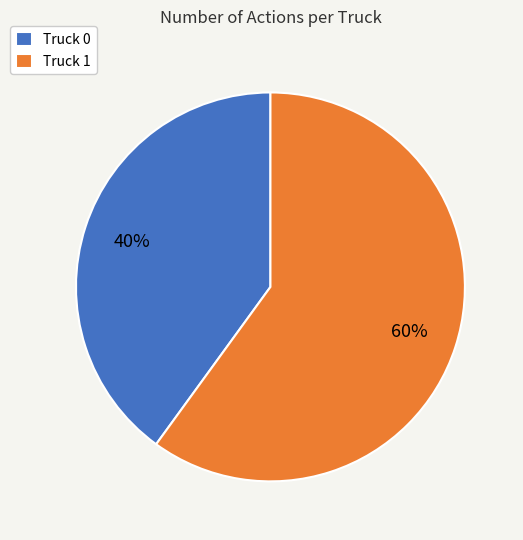

What is the smallest slice in the pie chart?

Truck 0